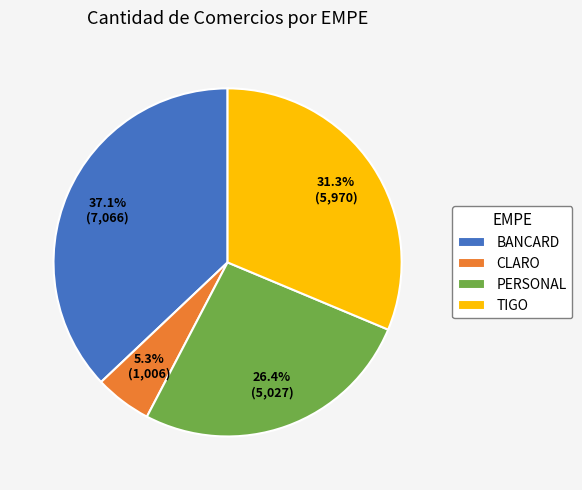

To the nearest percent, what is the difference between the largest and smallest slice percentages?

32%